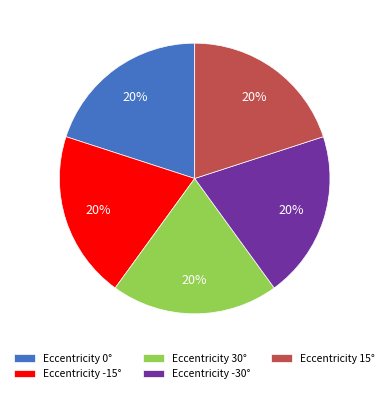

What is the ratio of the value at Eccentricity 15° to the value at Eccentricity 30°?

1.0